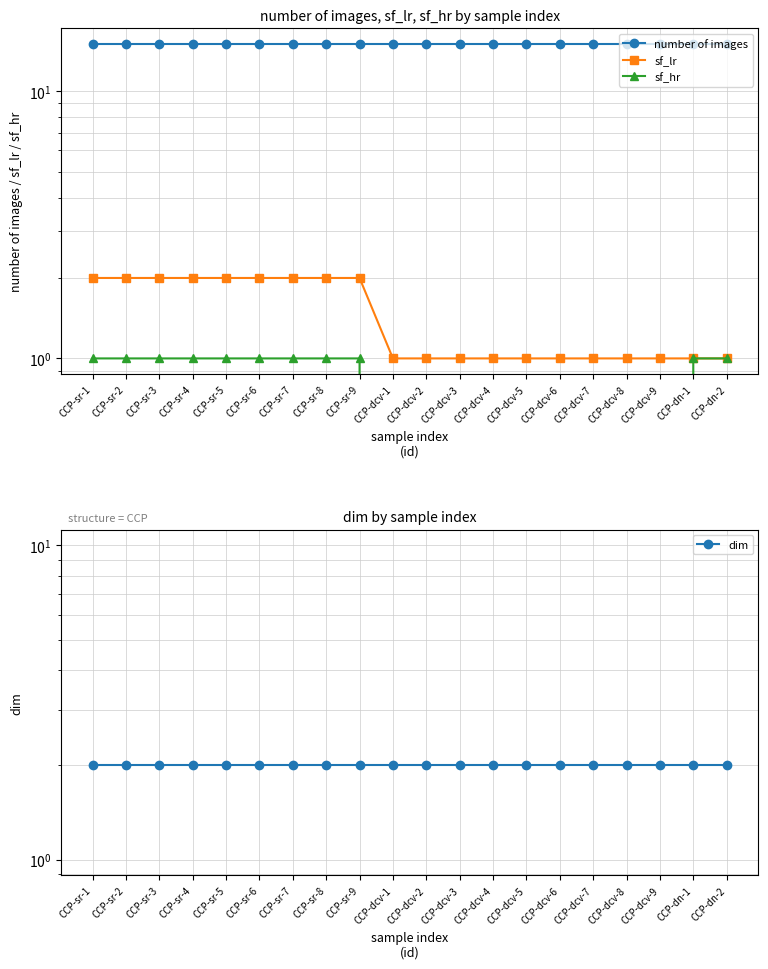

The number of images series shows 15 at CCP-sr-4. True or false?

True